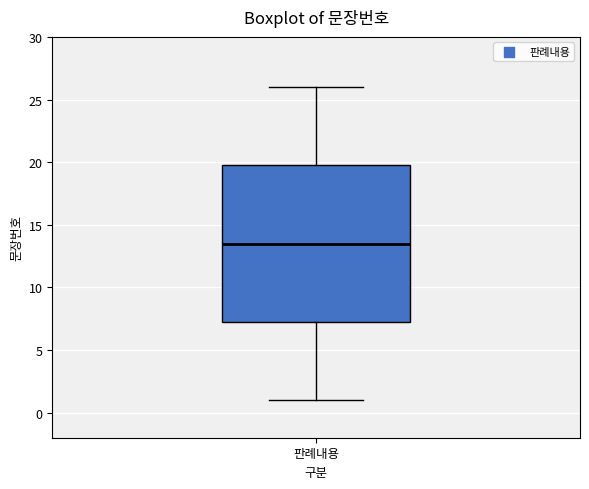

Read this box plot against the y-axis: the position of the median line, the range covered by the box, and the ends of both whiskers. The values are not printed on the chart, so give them approximately, as read against the axis.

median 13.5, box 7.5 to 20.0, whiskers 1.0 to 26.0